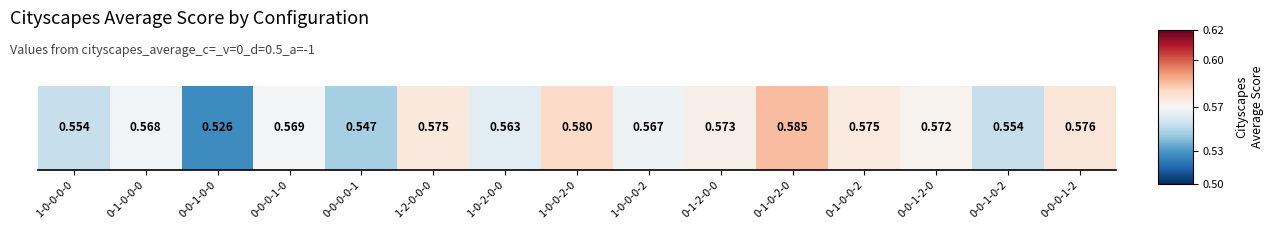

Reading left to right, what are all the values shown in this chart?

0.6	0.6	0.5	0.6	0.5	0.6	0.6	0.6	0.6	0.6	0.6	0.6	0.6	0.6	0.6